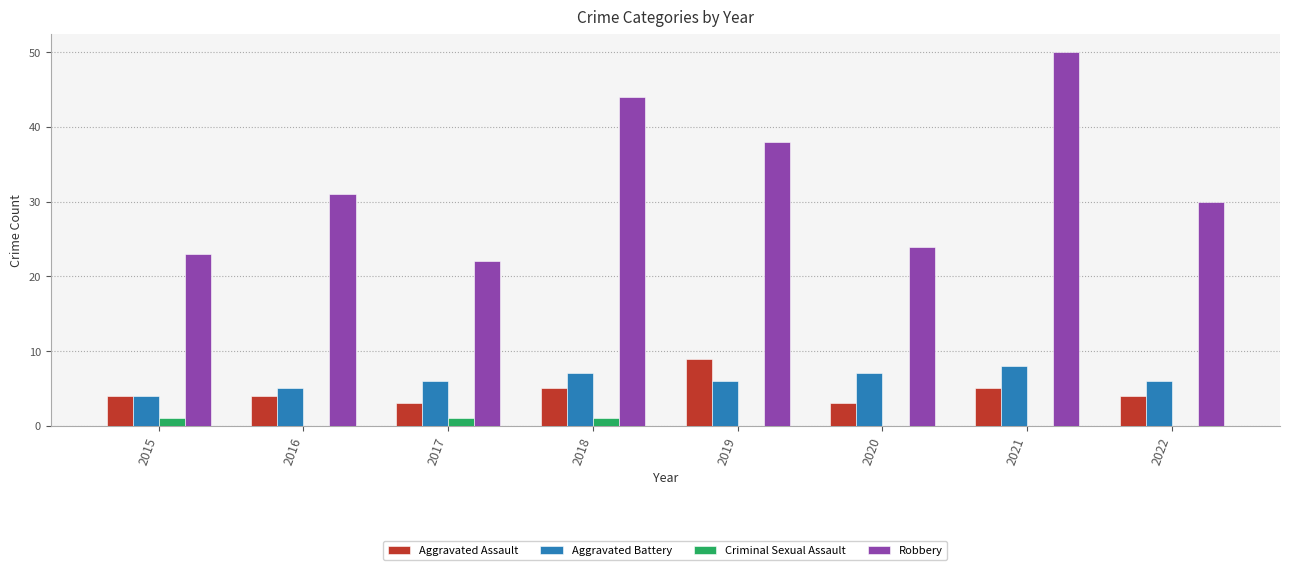

The value of Robbery at 2020 is 24. True or false?

True